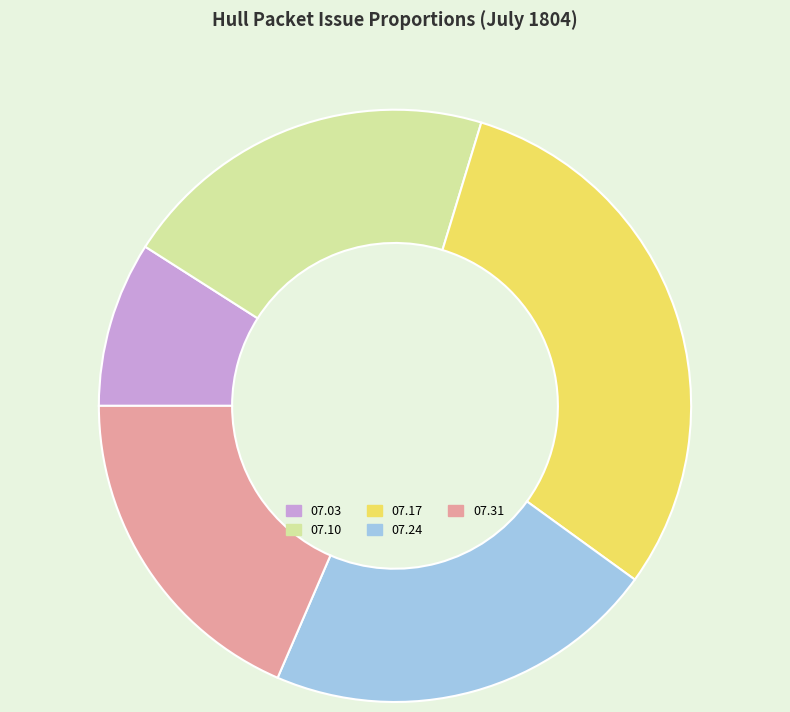

Does any single category account for the majority?

No